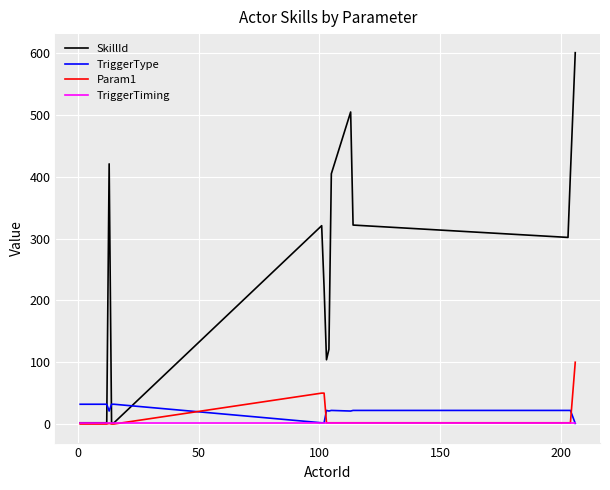

What is the average value of the SkillId series?

150